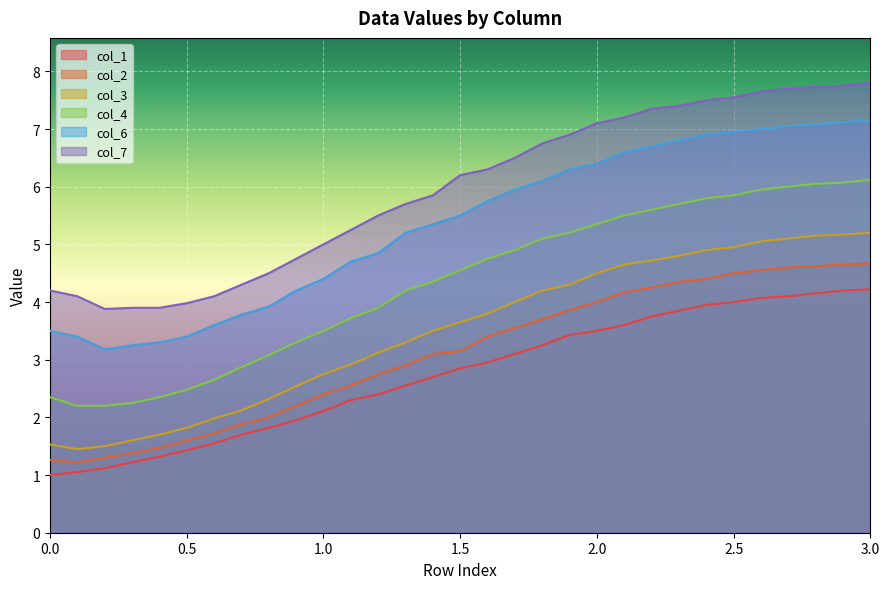

Reading right to left, what are all the values shown in this chart?

col_1: 4.2	4.2	4.2	4.1	4.1	4.0	4.0	3.9	3.8	3.6	3.5	3.4	3.2	3.1	3.0	2.9	2.7	2.5	2.4	2.3	2.1	1.9	1.8	1.7	1.6	1.4	1.3	1.2	1.1	1.1	1.0
col_2: 4.7	4.7	4.6	4.6	4.5	4.5	4.4	4.3	4.2	4.2	4.0	3.9	3.7	3.5	3.4	3.1	3.1	2.9	2.8	2.5	2.4	2.2	2.0	1.9	1.7	1.6	1.5	1.4	1.3	1.2	1.3
col_3: 5.2	5.2	5.2	5.1	5.0	5.0	4.9	4.8	4.7	4.7	4.5	4.3	4.2	4.0	3.8	3.6	3.5	3.3	3.1	2.9	2.8	2.5	2.3	2.1	2.0	1.8	1.7	1.6	1.5	1.4	1.5
col_4: 6.1	6.1	6.0	6.0	6.0	5.8	5.8	5.7	5.6	5.5	5.3	5.2	5.1	4.9	4.8	4.5	4.3	4.2	3.9	3.7	3.5	3.3	3.1	2.9	2.6	2.5	2.4	2.2	2.2	2.2	2.4
col_6: 7.2	7.1	7.1	7.0	7.0	7.0	6.9	6.8	6.7	6.6	6.4	6.3	6.1	6.0	5.8	5.5	5.3	5.2	4.8	4.7	4.4	4.2	3.9	3.8	3.6	3.4	3.3	3.2	3.2	3.4	3.5
col_7: 7.8	7.8	7.7	7.7	7.7	7.5	7.5	7.4	7.3	7.2	7.1	6.9	6.8	6.5	6.3	6.2	5.8	5.7	5.5	5.2	5.0	4.8	4.5	4.3	4.1	4.0	3.9	3.9	3.9	4.1	4.2